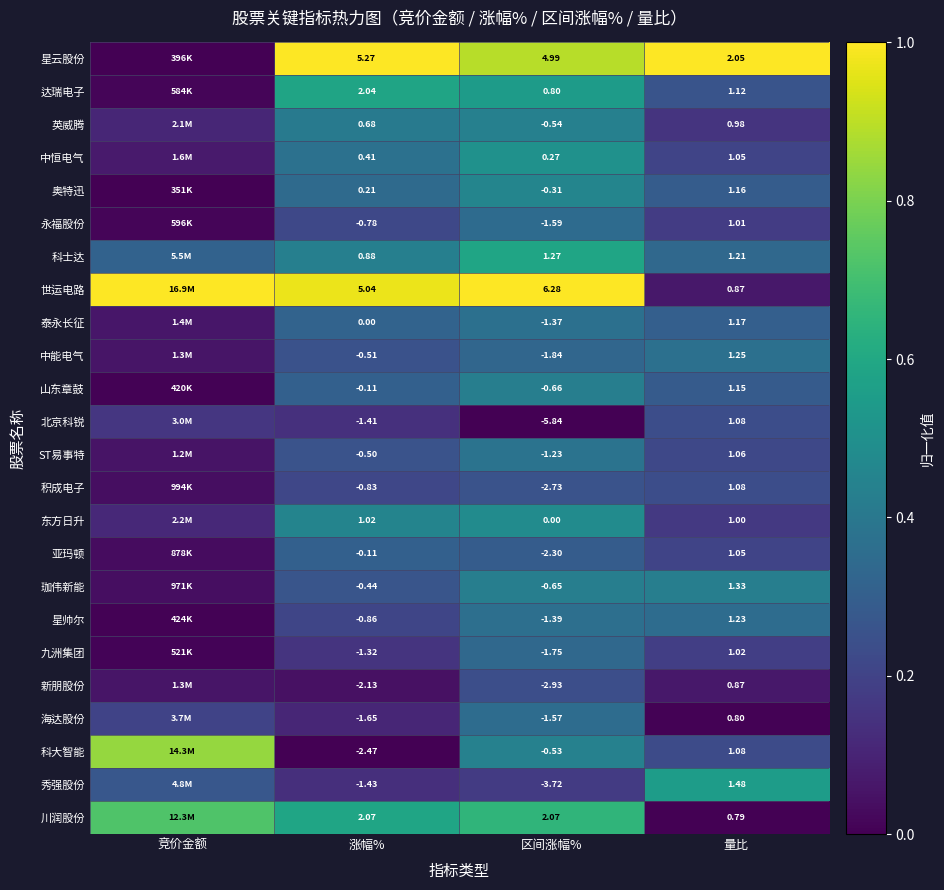

At which category is the sum across all series the highest?

区间涨幅%